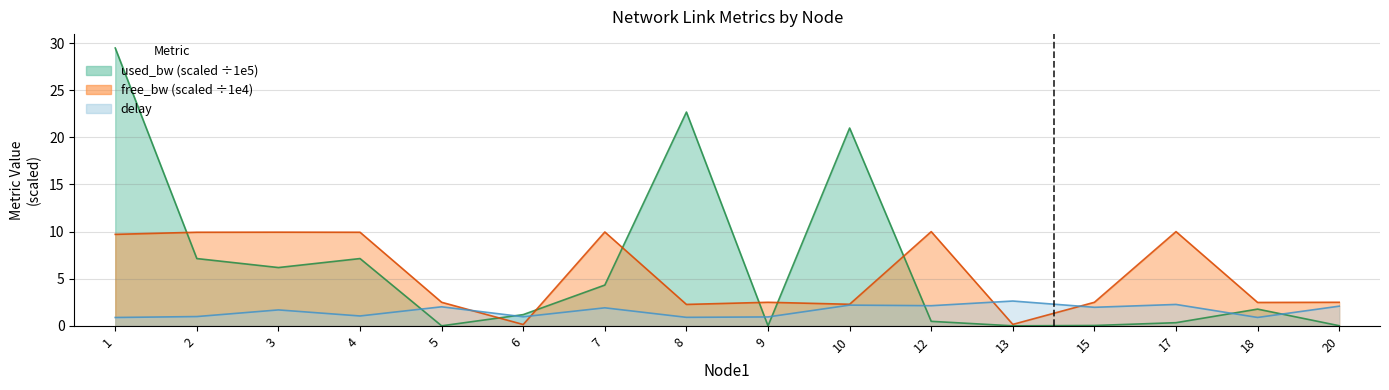

What is the average value of the delay series?

1.6